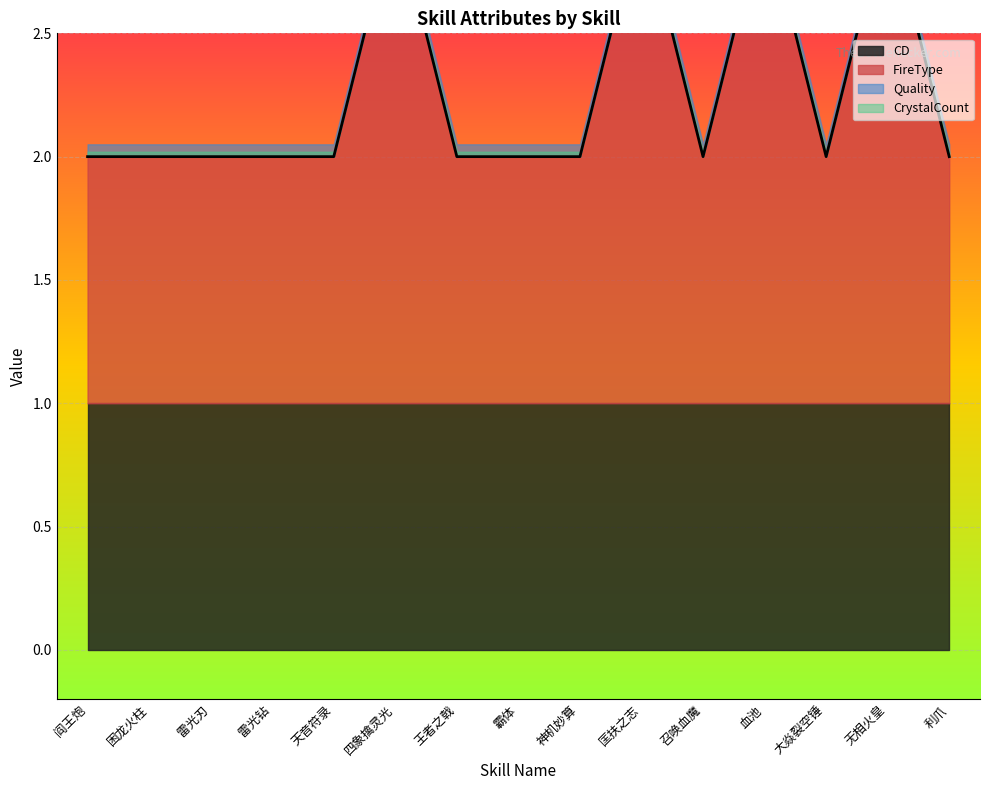

Does the chart display data point markers on the line(s)?

No